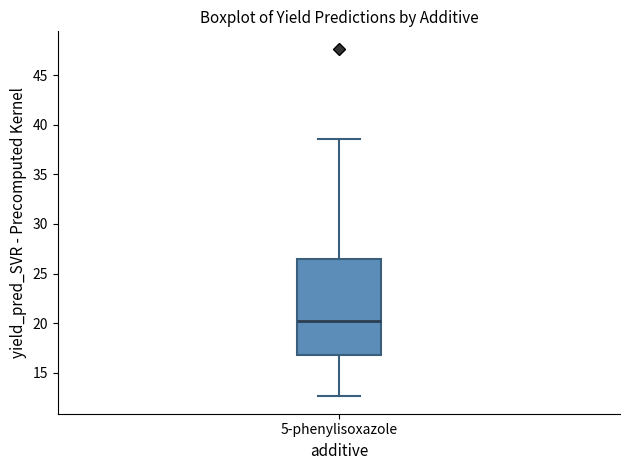

Where does the lower whisker of the box for 5-phenylisoxazole end on the y-axis? The values are not printed on the chart, so give them approximately, as read against the axis.

12.5